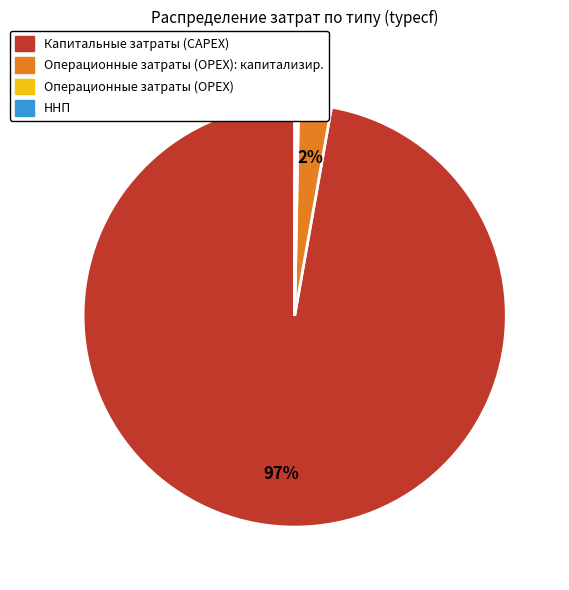

Is there any slice that represents more than half of the pie?

Yes